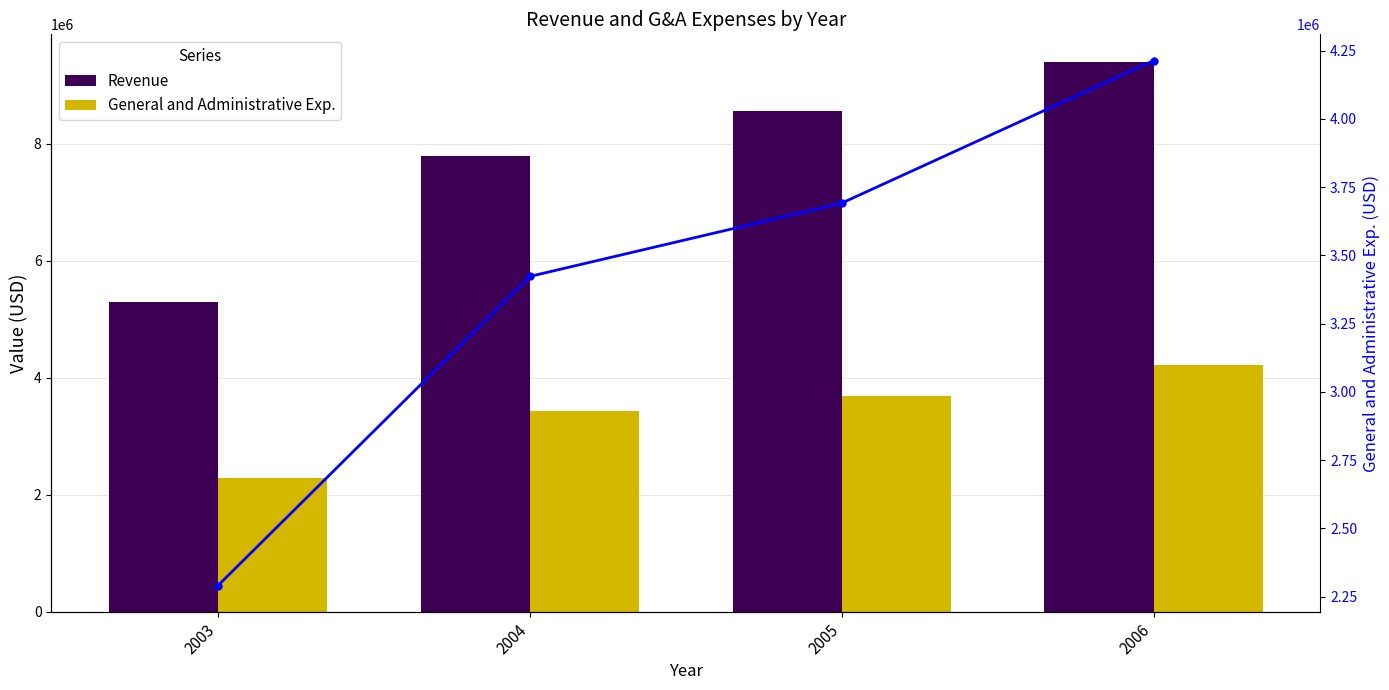

Is it true that Revenue equals 5298432 at 2003?

True